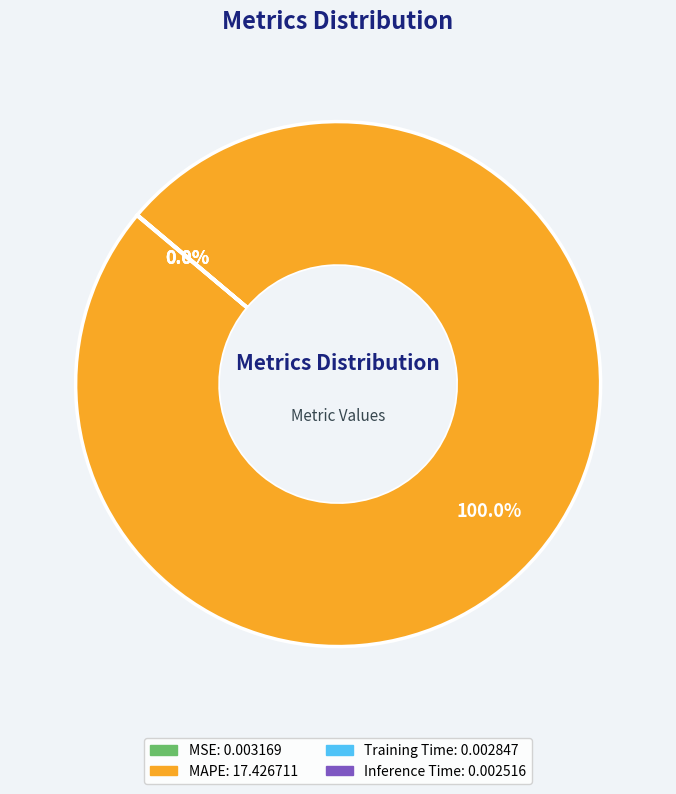

Does any single category account for the majority?

Yes